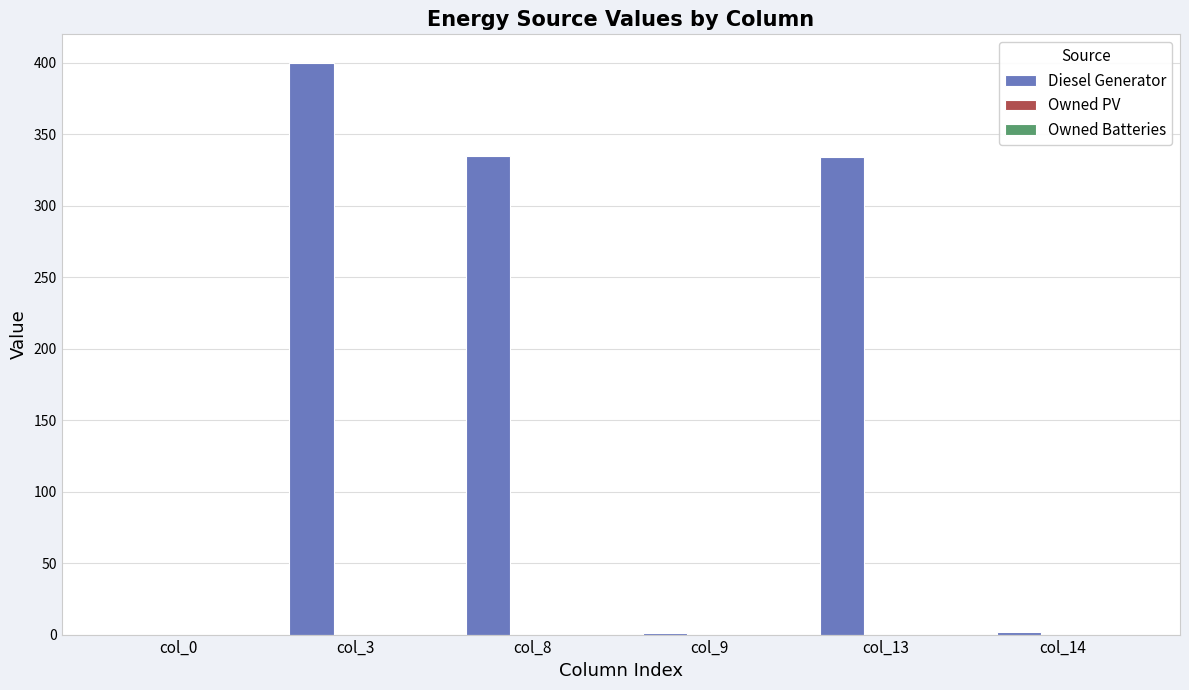

Between col_3 and col_0, which is larger?

col_3